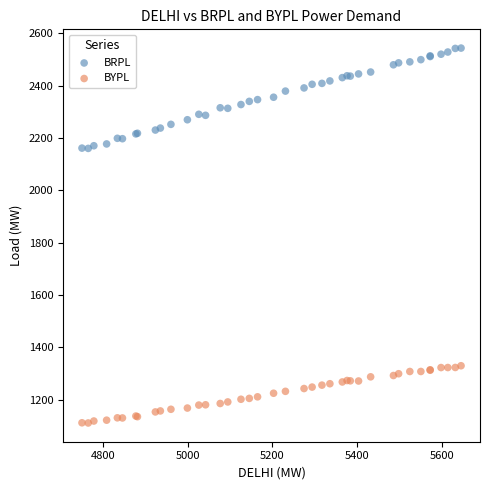

Which series reaches the maximum Y coordinate?

BRPL